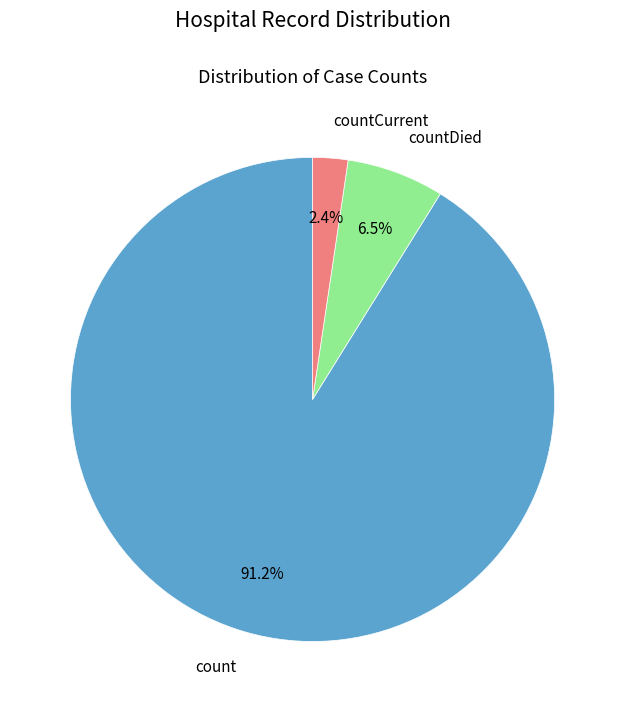

Rank the categories by value from highest to lowest.

count, countDied, countCurrent